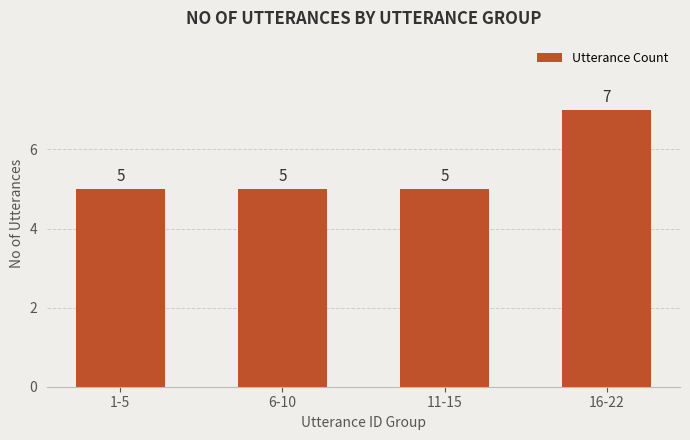

What position from the left is 11-15?

3